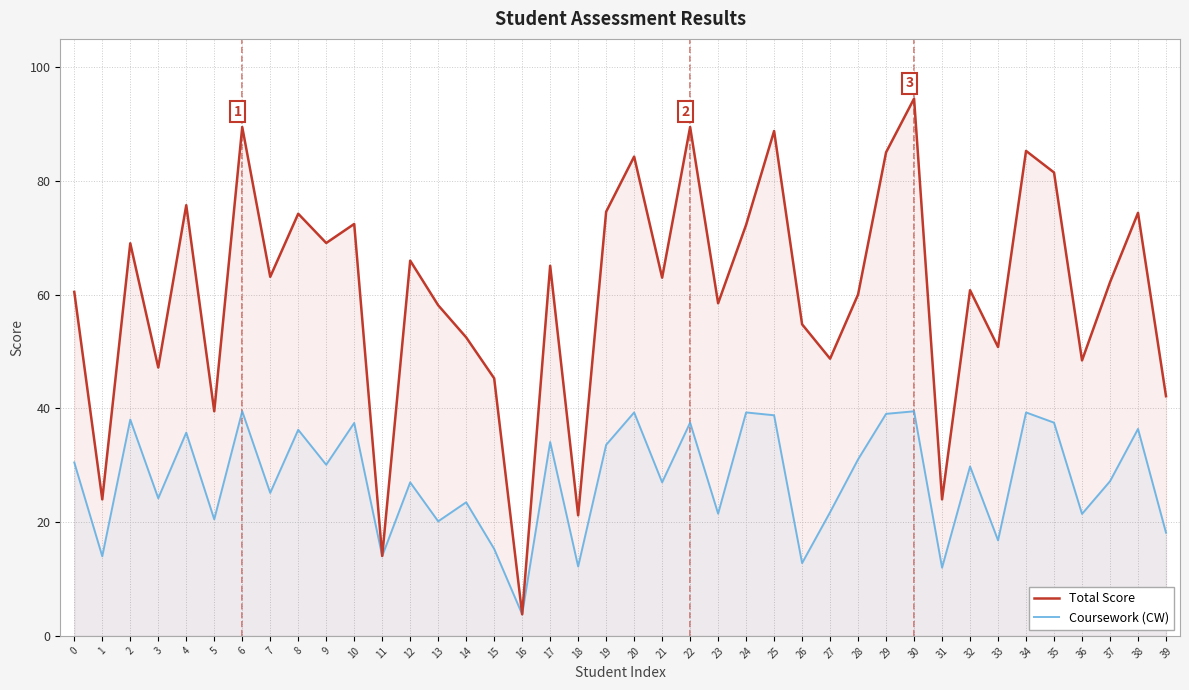

List the labels in order of Coursework (CW) value, largest first.

6, 30, 20, 24, 34, 29, 25, 2, 22, 35, 10, 38, 8, 4, 17, 19, 28, 0, 9, 32, 37, 12, 21, 7, 3, 14, 27, 23, 36, 5, 13, 39, 33, 15, 11, 1, 26, 18, 31, 16